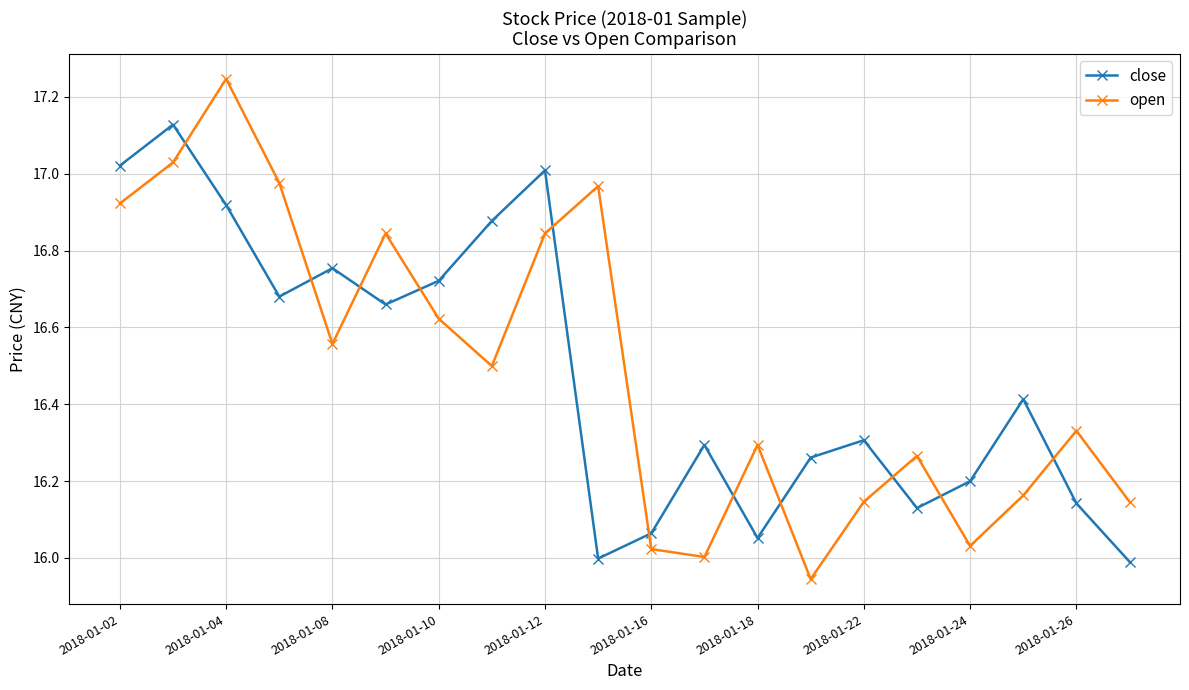

How many lines are shown in the chart?

2